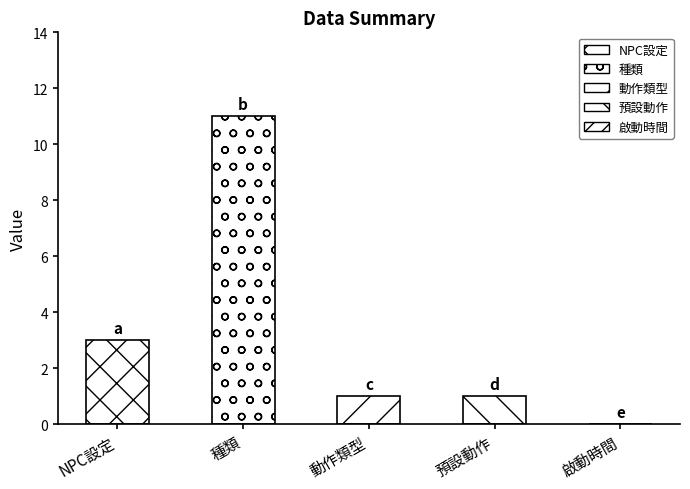

Count the number of categories in the chart.

5